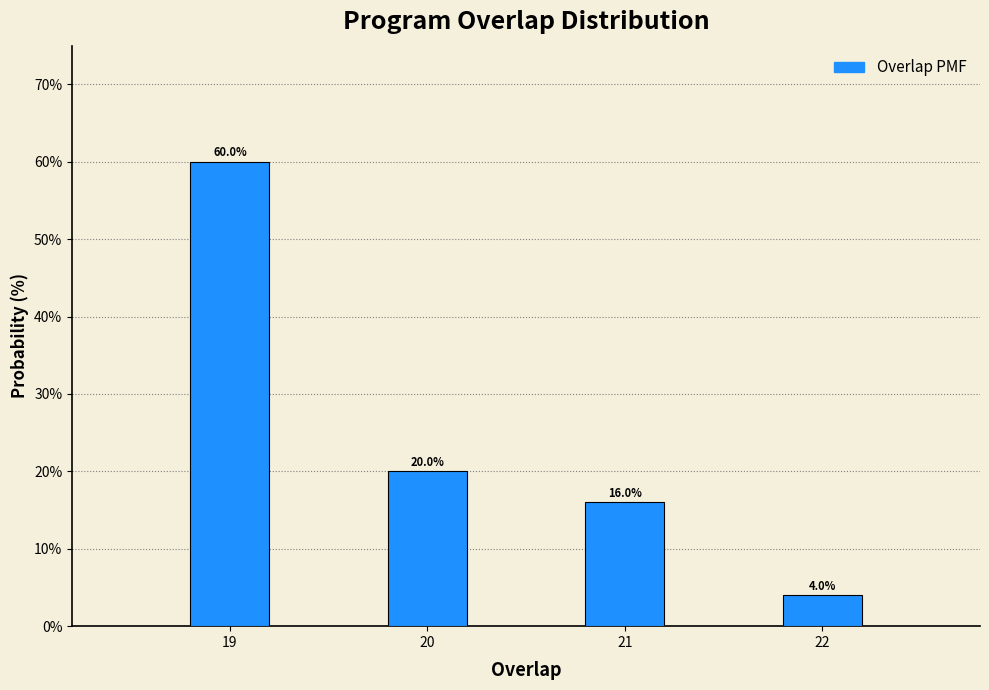

Reading right to left, list all the values displayed in this chart.

4	16	20	60